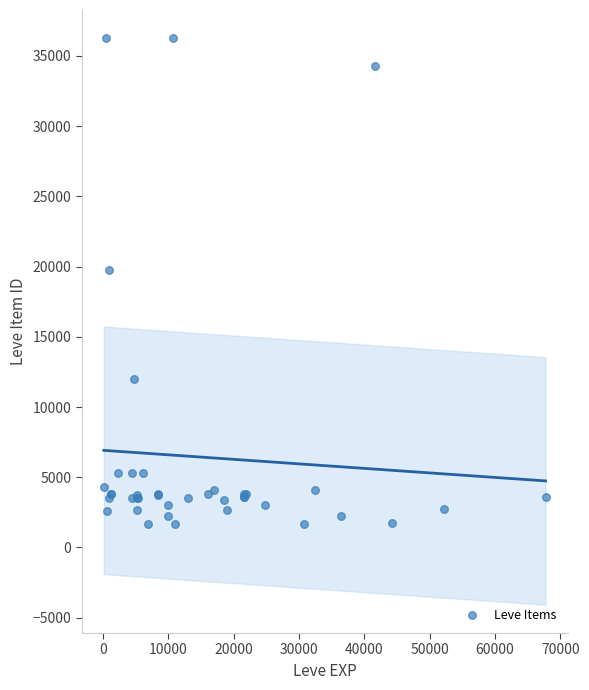

What Y value in the scatter plot is closest to 18967?

19744